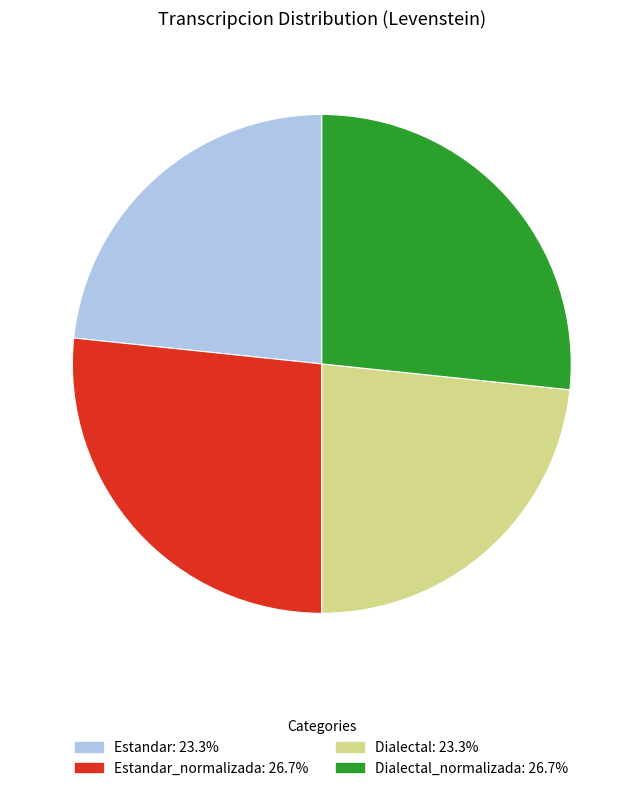

Does any single category account for the majority?

No